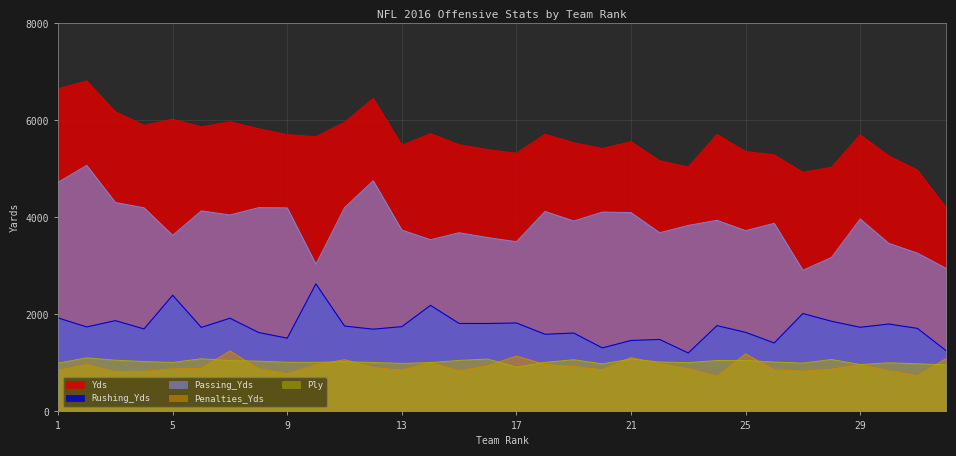

What is the spread (max minus min) of values at 1?

5805